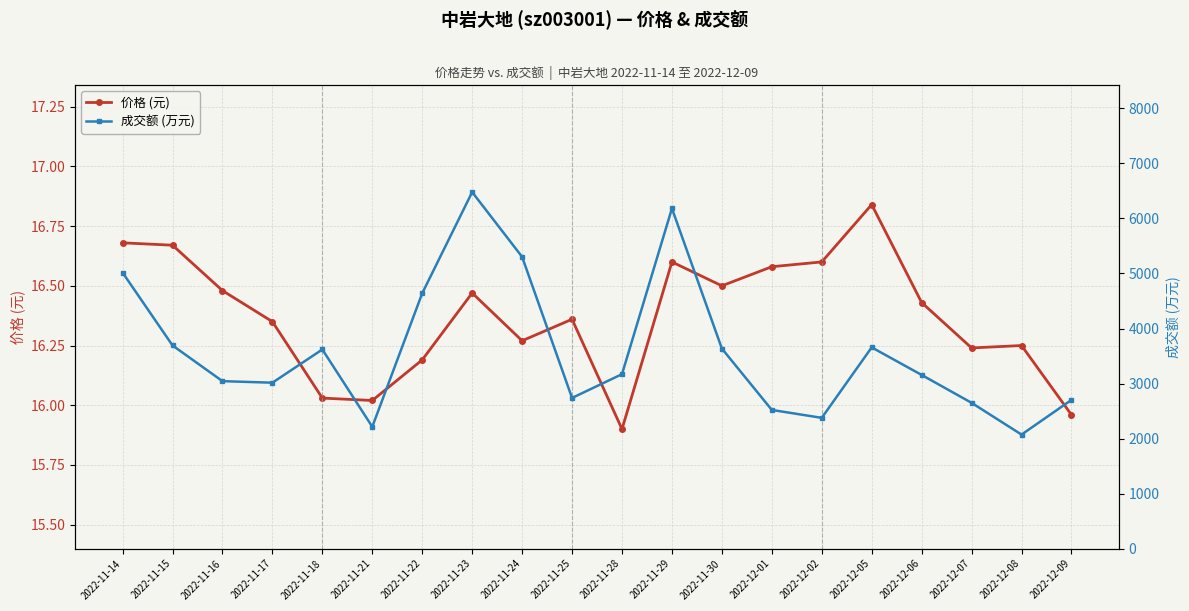

What position from the left is 2022-11-22?

7